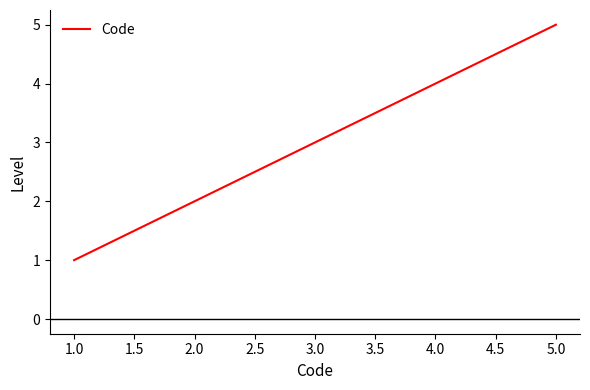

True or false: there are more than 2 points higher than both neighbors.

False